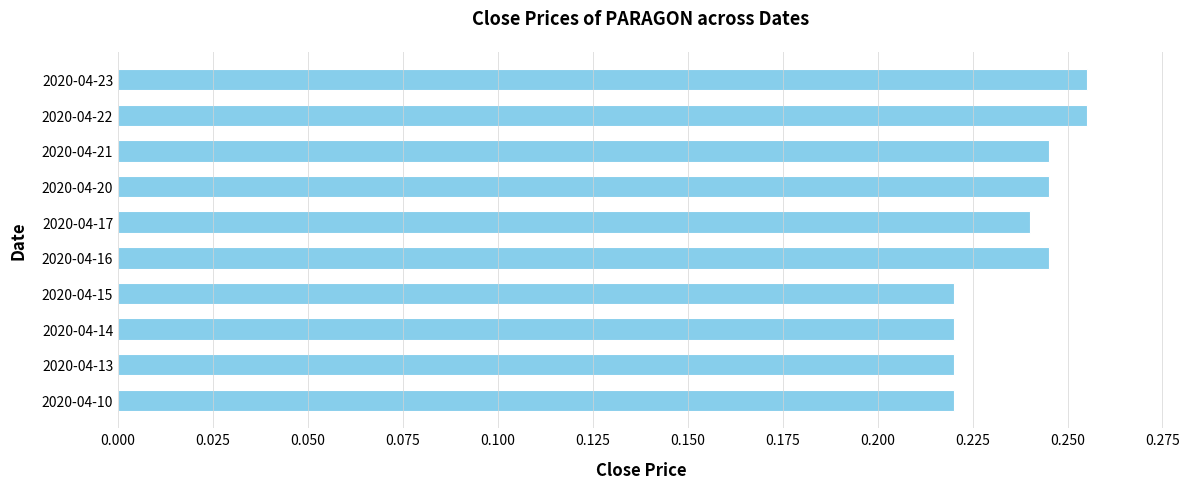

What is the sum of the values at 2020-04-14 and 2020-04-10?

0.4